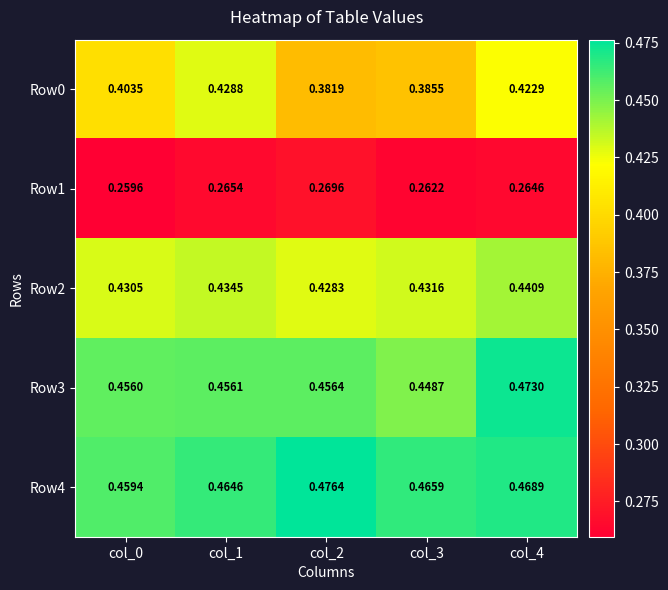

Is the value of Row1 at col_2 greater than the value of Row2 at col_1?

No